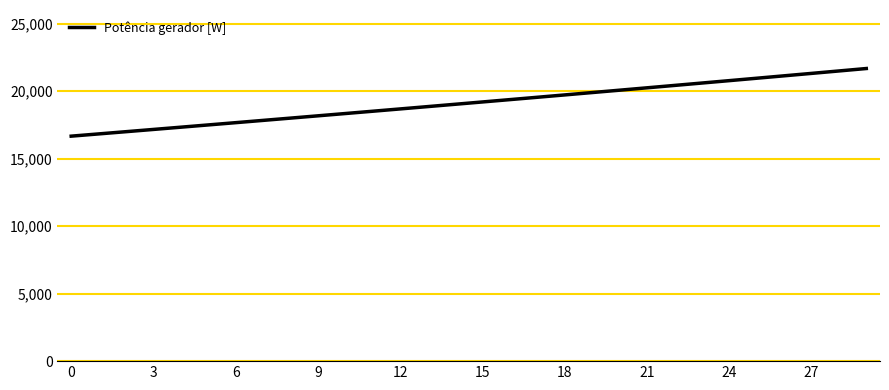

How many lines are shown in the chart?

1